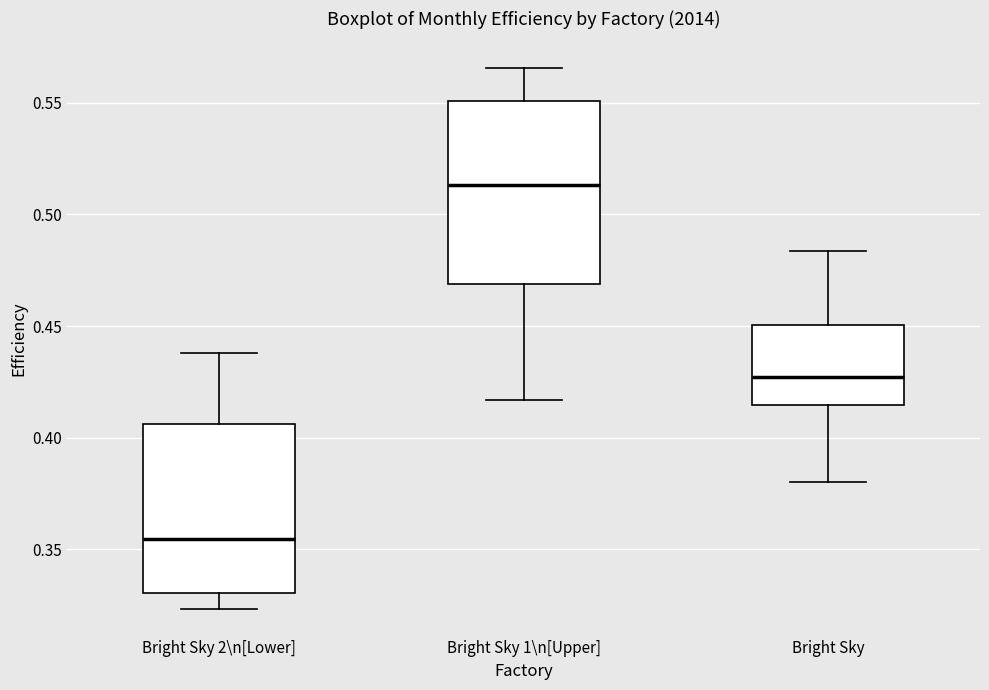

Where does the lower whisker of the box for Bright Sky 1\n[Upper] end on the y-axis? The values are not printed on the chart, so give them approximately, as read against the axis.

0.415